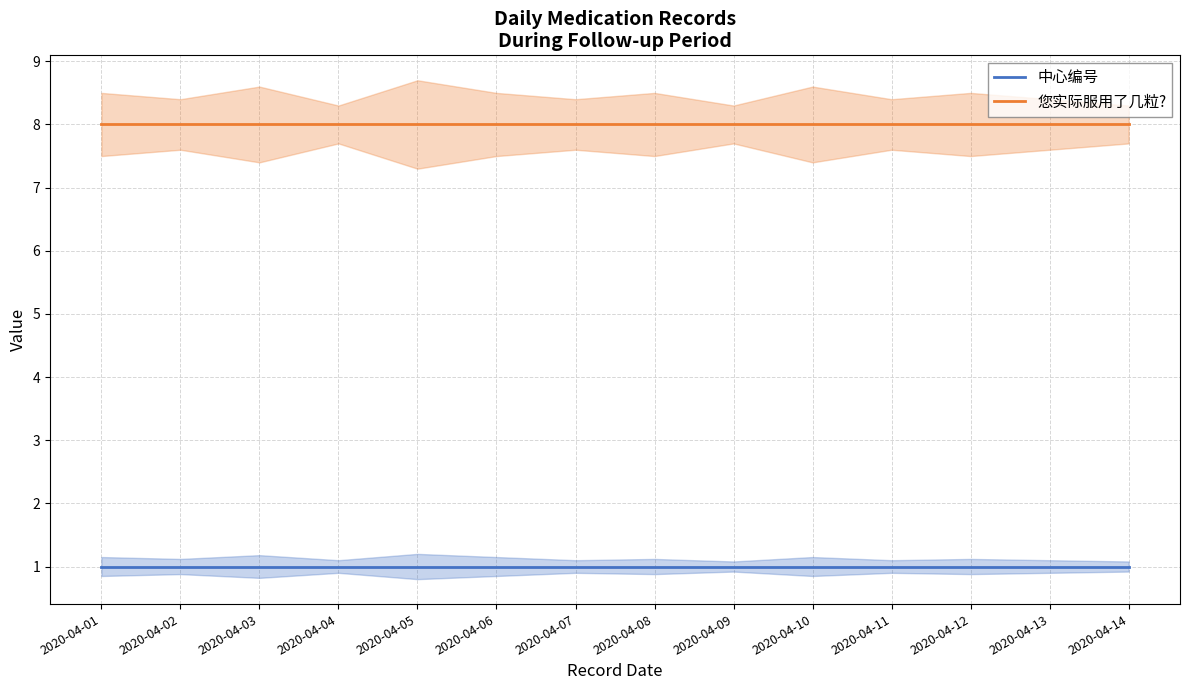

Which series changed the most between 2020-04-11 and 2020-04-12?

中心编号